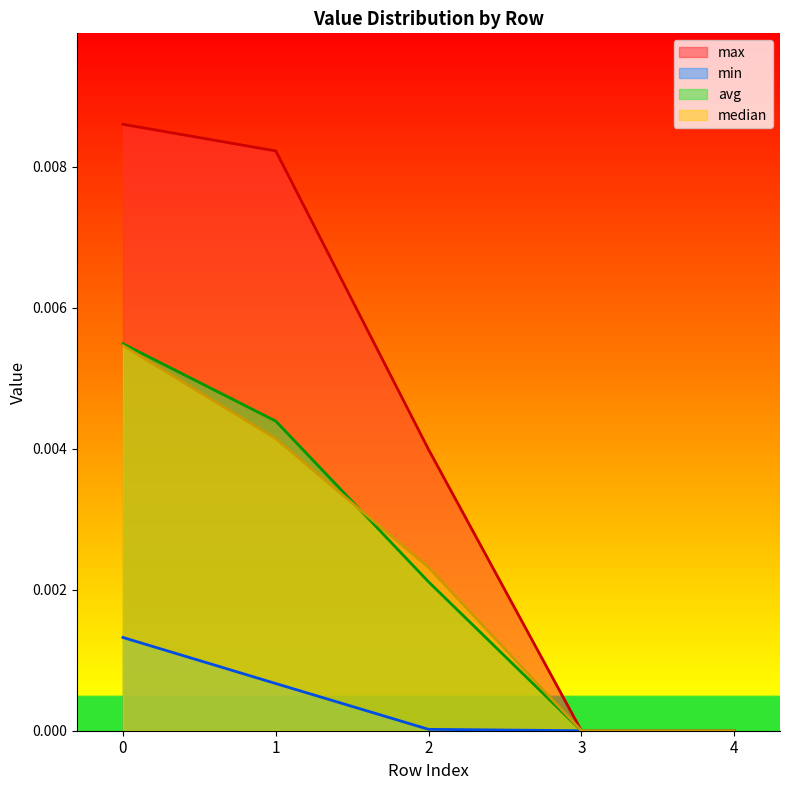

Rank the categories by min value from lowest to highest.

3, 4, 2, 1, 0